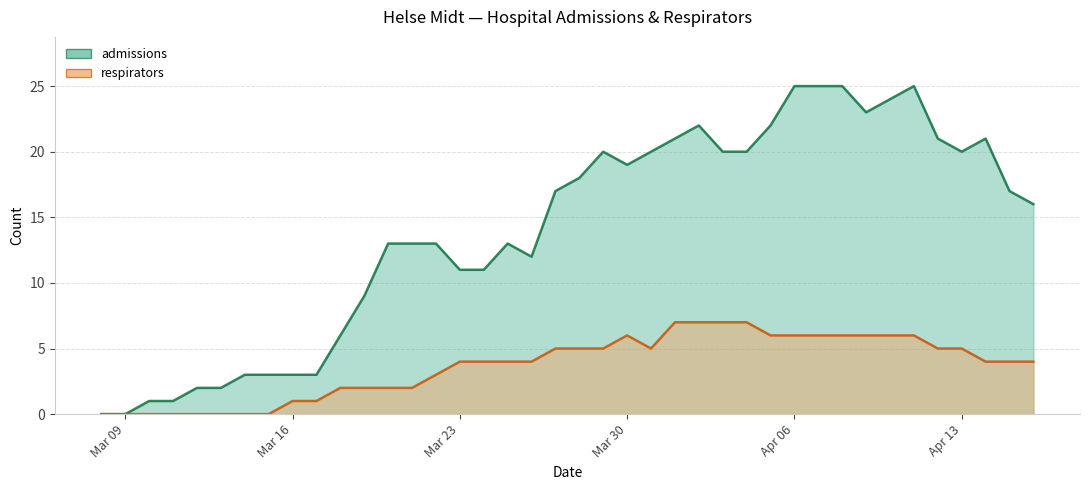

What is the maximum value shown in the chart?

25